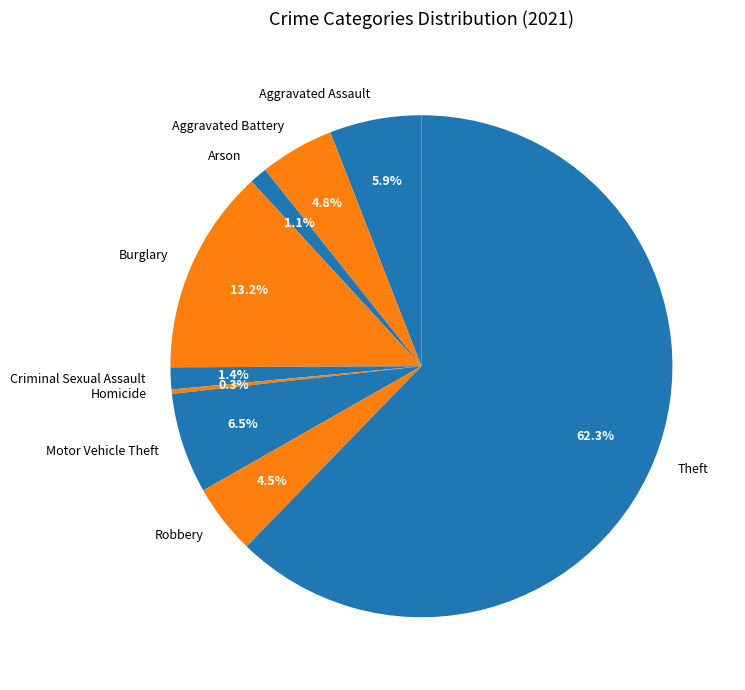

Which has a higher value, Arson or Robbery?

Robbery